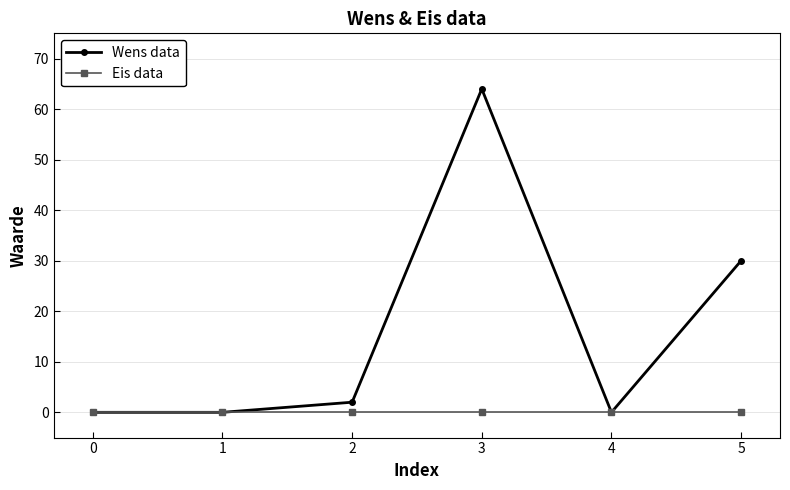

Reading left to right, transcribe all the data shown in this chart.

Wens data: 0	0	2	64	0	30
Eis data: 0	0	0	0	0	0